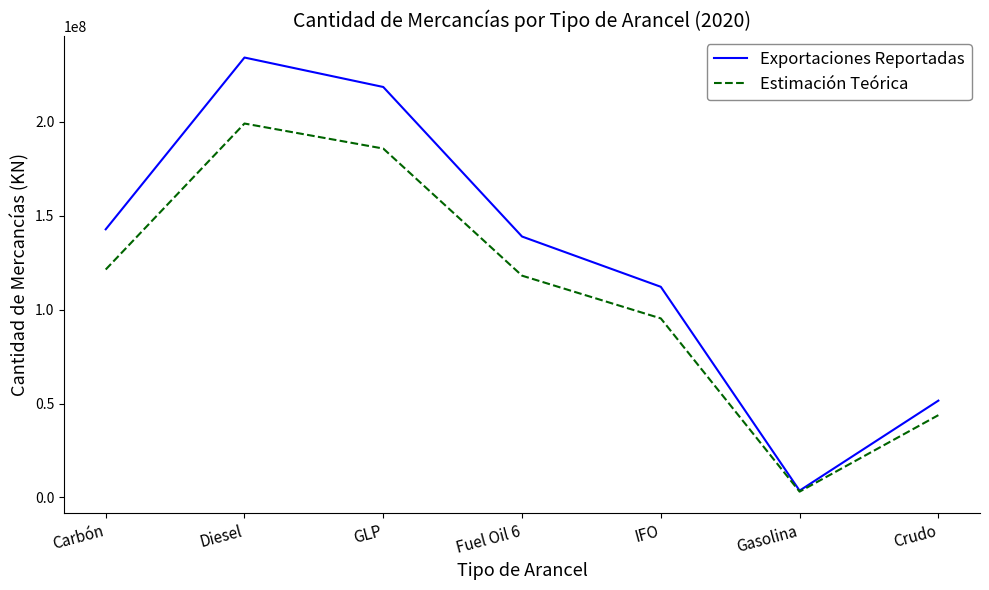

Which category has the highest value in the Exportaciones Reportadas series?

Diesel